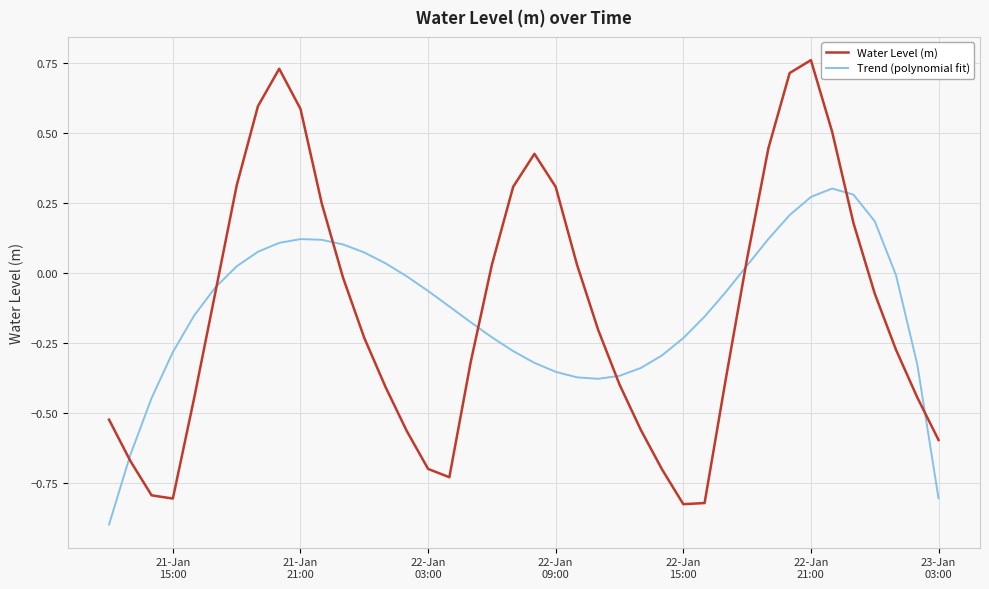

Which series has the largest range (max minus min)?

Water Level (m)